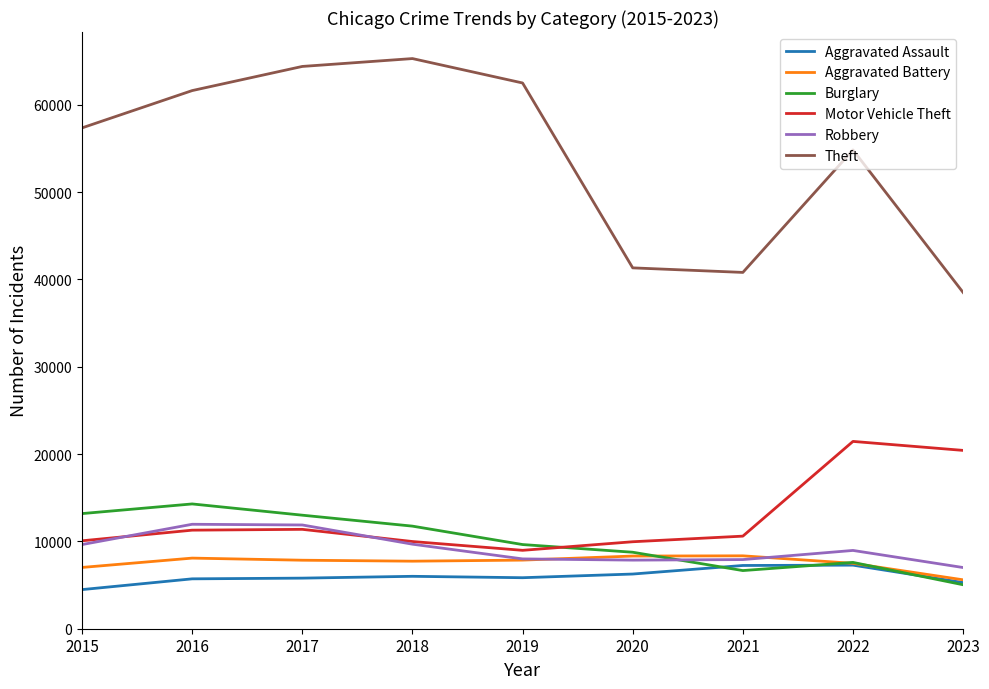

True or false: Burglary and Theft cross at least once.

False